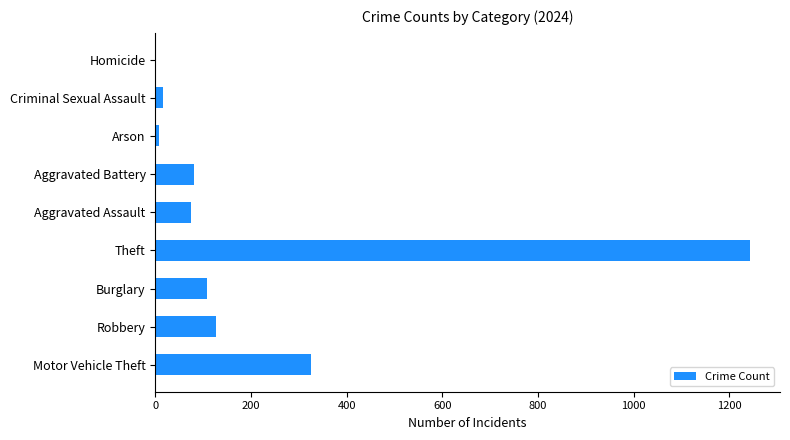

Is it true that the value at Theft is 1244?

True